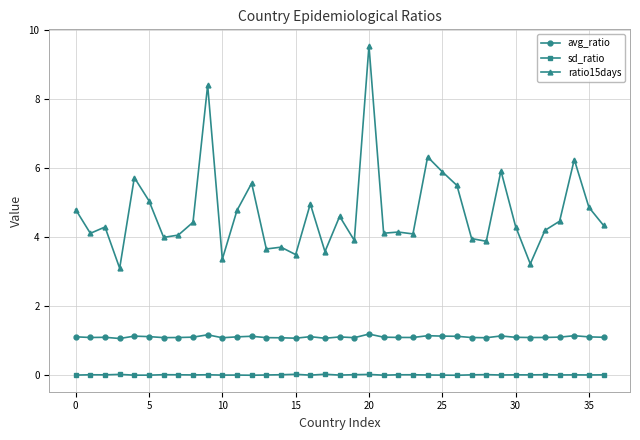

What is the difference between the maximum and minimum values in the ratio15days series?

6.4